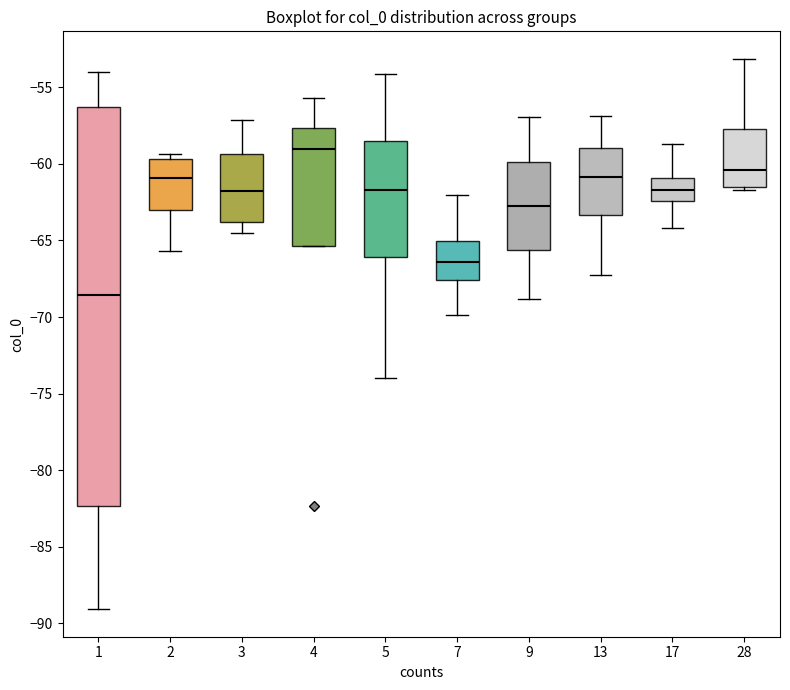

Reading left to right, transcribe this box plot: for each box, give where its median line is, the range the box spans, and where its two whiskers end, as read against the y-axis. The values are not printed on the chart, so give them approximately, as read against the axis.

1: median -68.5, box -82.5 to -56.5, whiskers -89.0 to -54.0
2: median -61.0, box -63.0 to -59.5, whiskers -65.5 to -59.5 (just above the box's upper edge)
3: median -62.0, box -64.0 to -59.5, whiskers -64.5 to -57.0
4: median -59.0, box -65.5 to -57.5, whiskers -65.5 to -55.5
5: median -61.5, box -66.0 to -58.5, whiskers -74.0 to -54.0
7: median -66.5, box -67.5 to -65.0, whiskers -70.0 to -62.0
9: median -62.5, box -65.5 to -60.0, whiskers -69.0 to -57.0
13: median -61.0, box -63.5 to -59.0, whiskers -67.5 to -57.0
17: median -61.5, box -62.5 to -61.0, whiskers -64.0 to -58.5
28: median -60.5, box -61.5 to -58.0, whiskers -61.5 (just below the box's lower edge) to -53.0